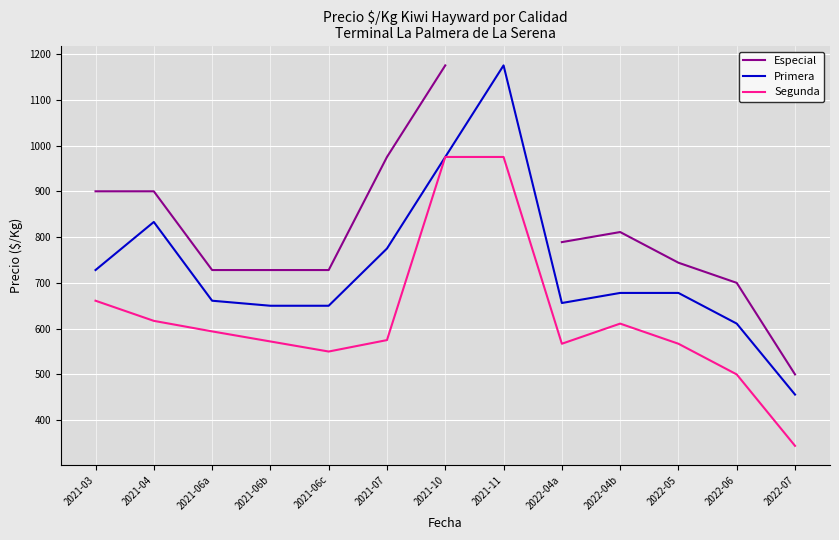

What is the sum of the Segunda values at 2021-06b and 2021-03?

1233